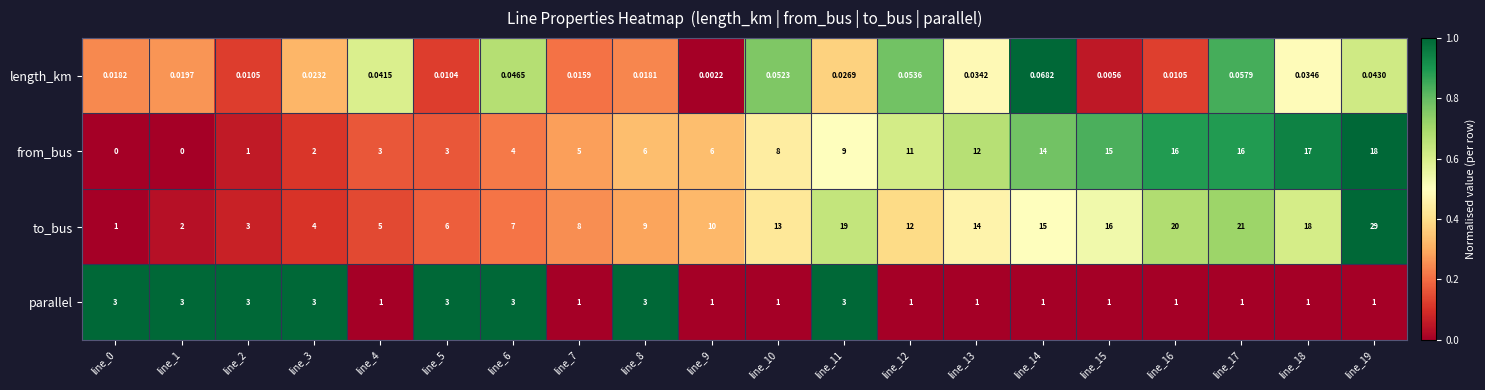

At which category is the sum across all series the highest?

line_19